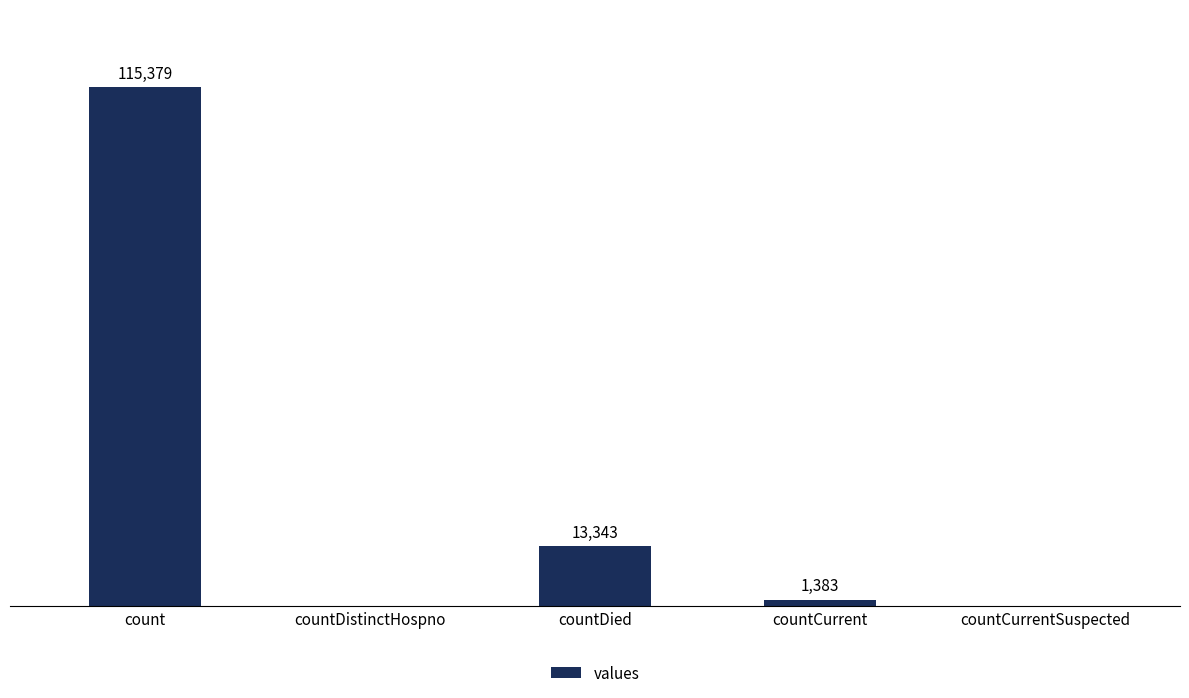

At which label does the data first exceed 1383?

count